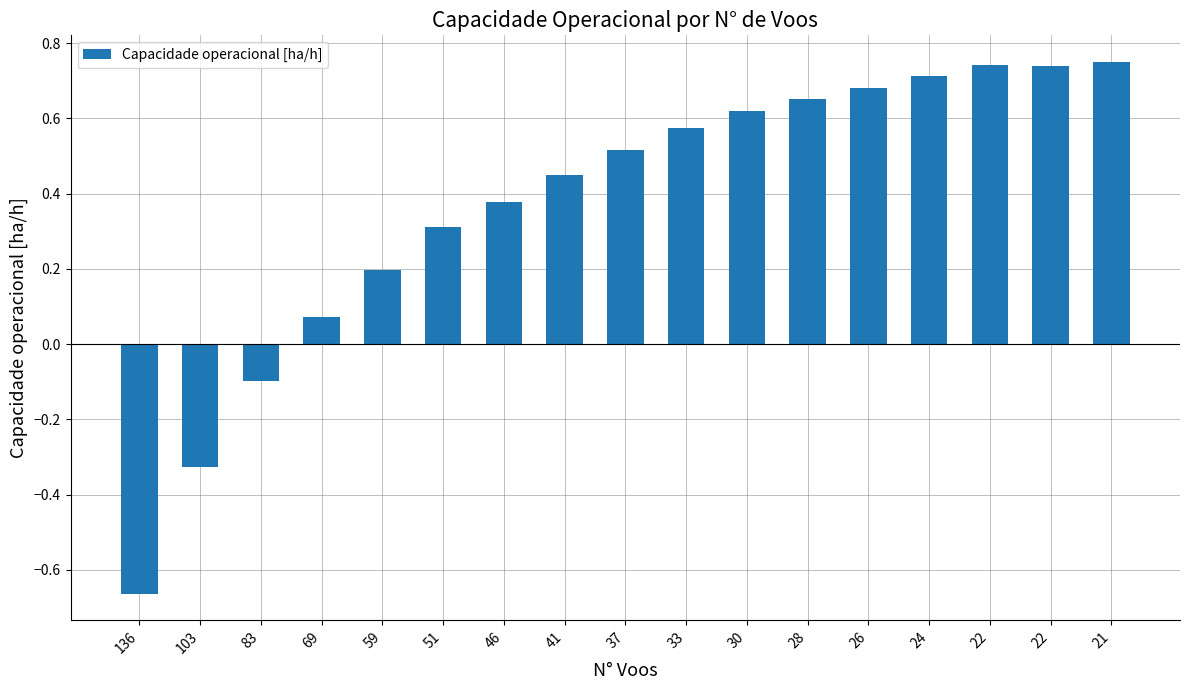

What is the change in value from 33 to 22?

+0.2